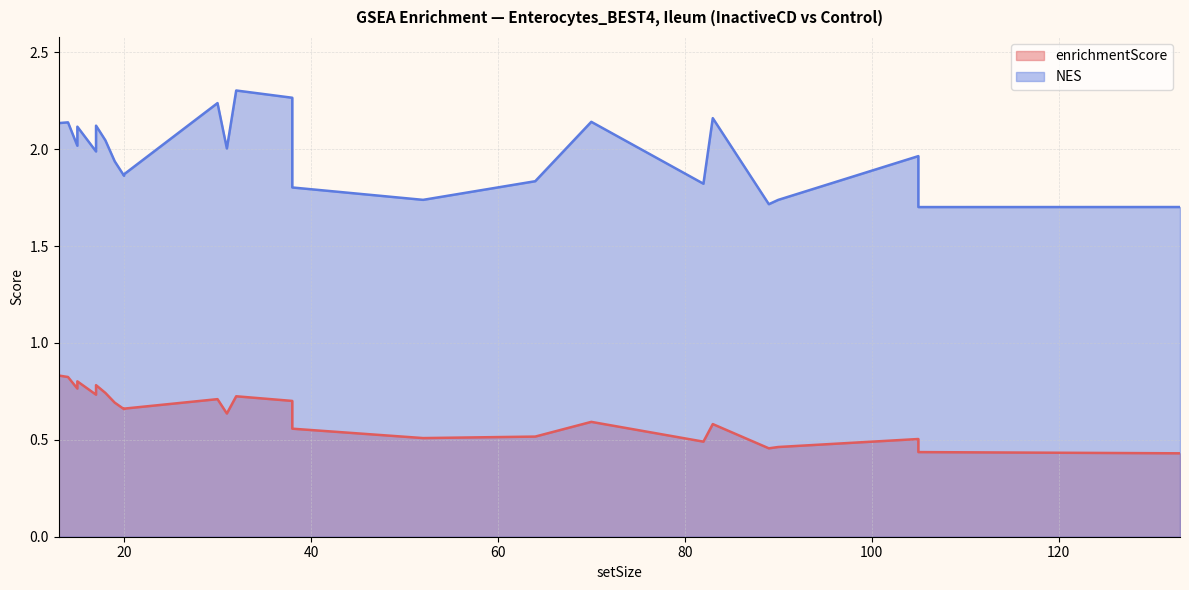

List the series in order of their overall mean, highest first.

NES, enrichmentScore